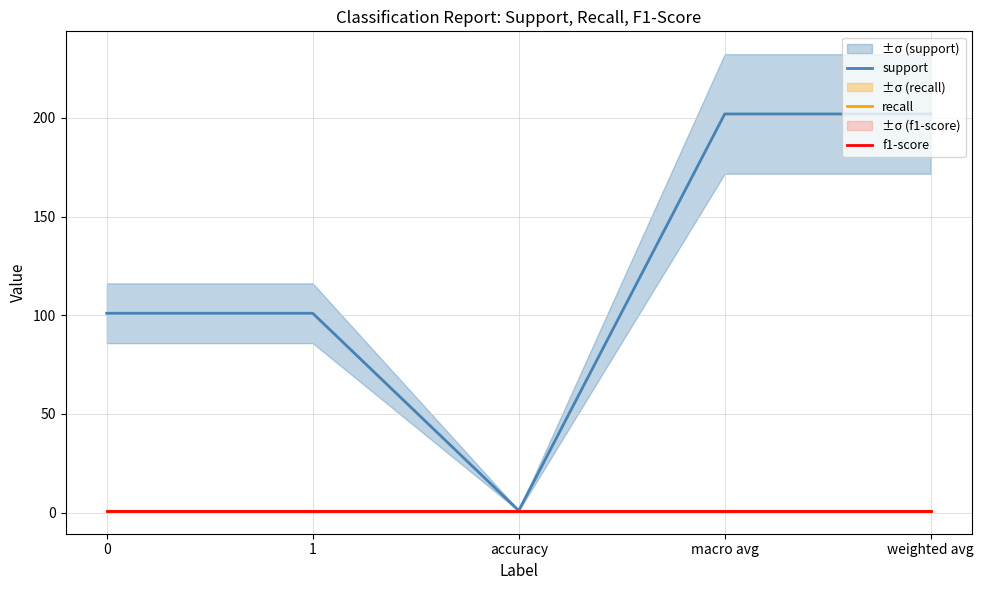

Rank the categories by recall value from lowest to highest.

0, 1, accuracy, macro avg, weighted avg